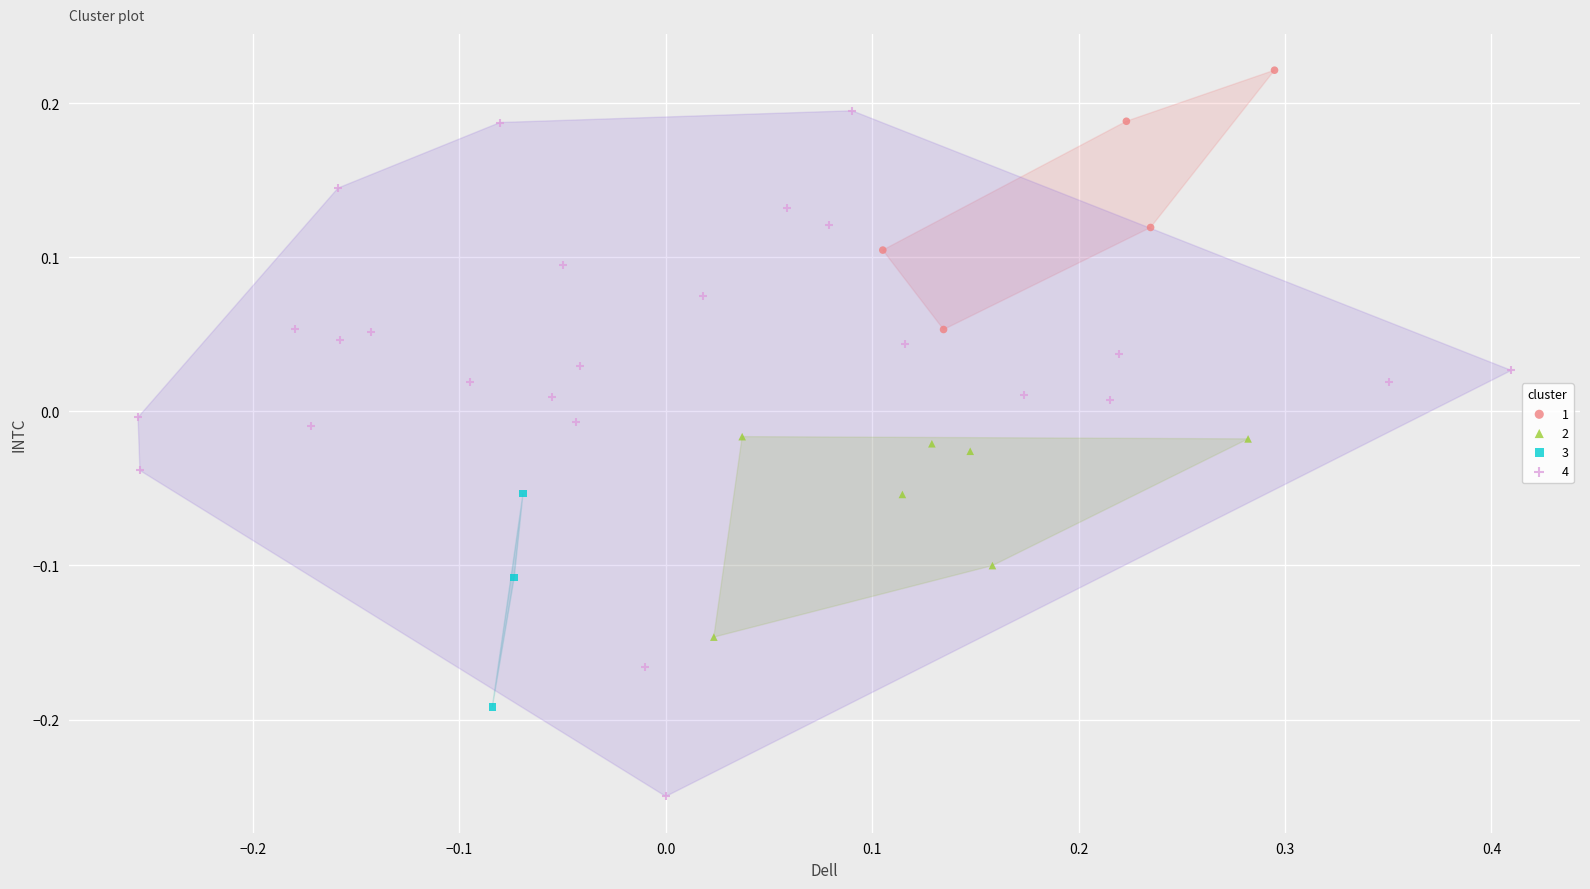

Which series has the widest spread of Y values?

4